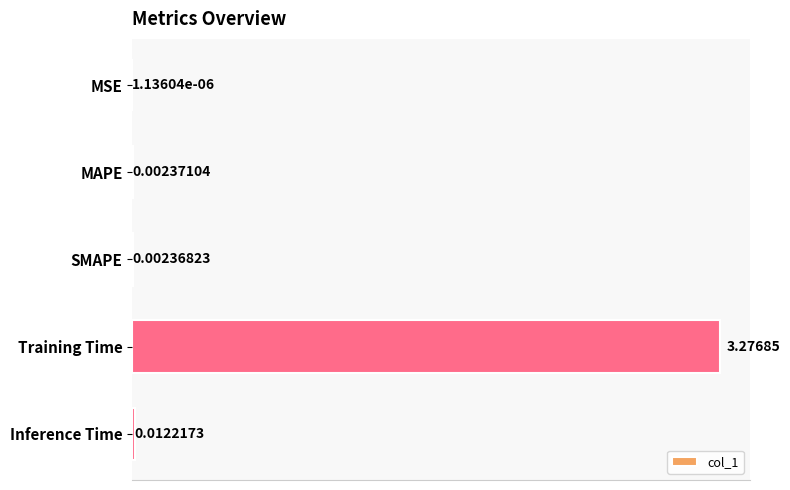

Which has a higher value, Inference Time or SMAPE?

Inference Time